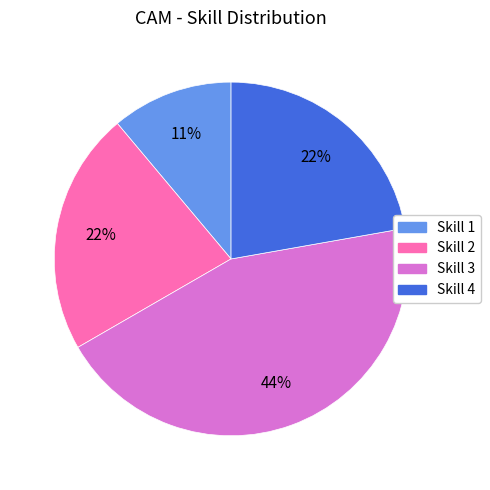

To the nearest percent, what is the average slice percentage?

25%